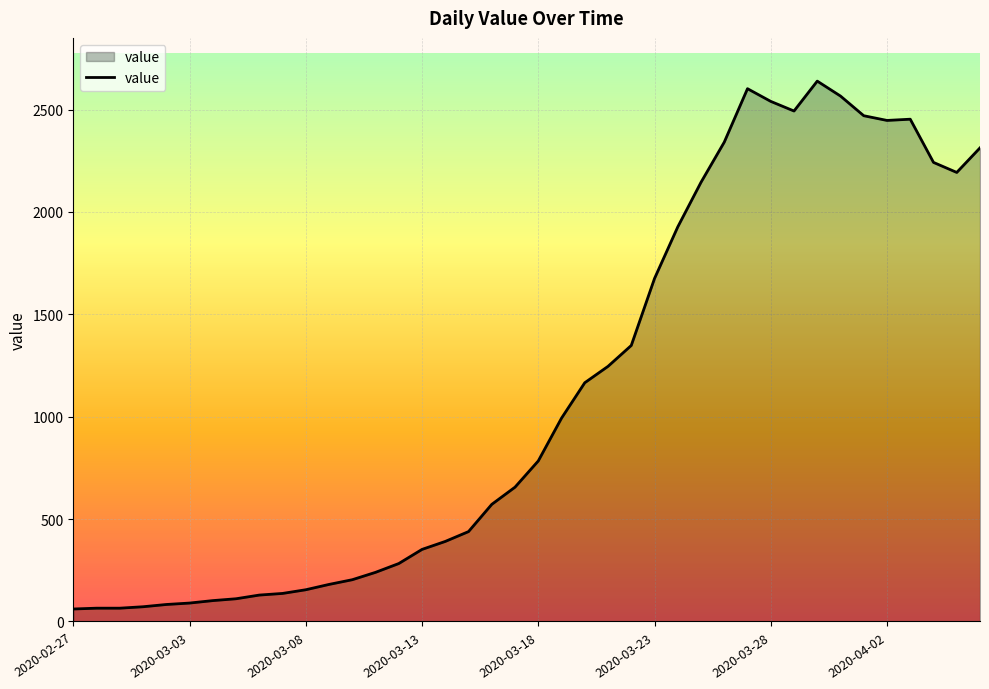

What is the smallest value displayed?

61